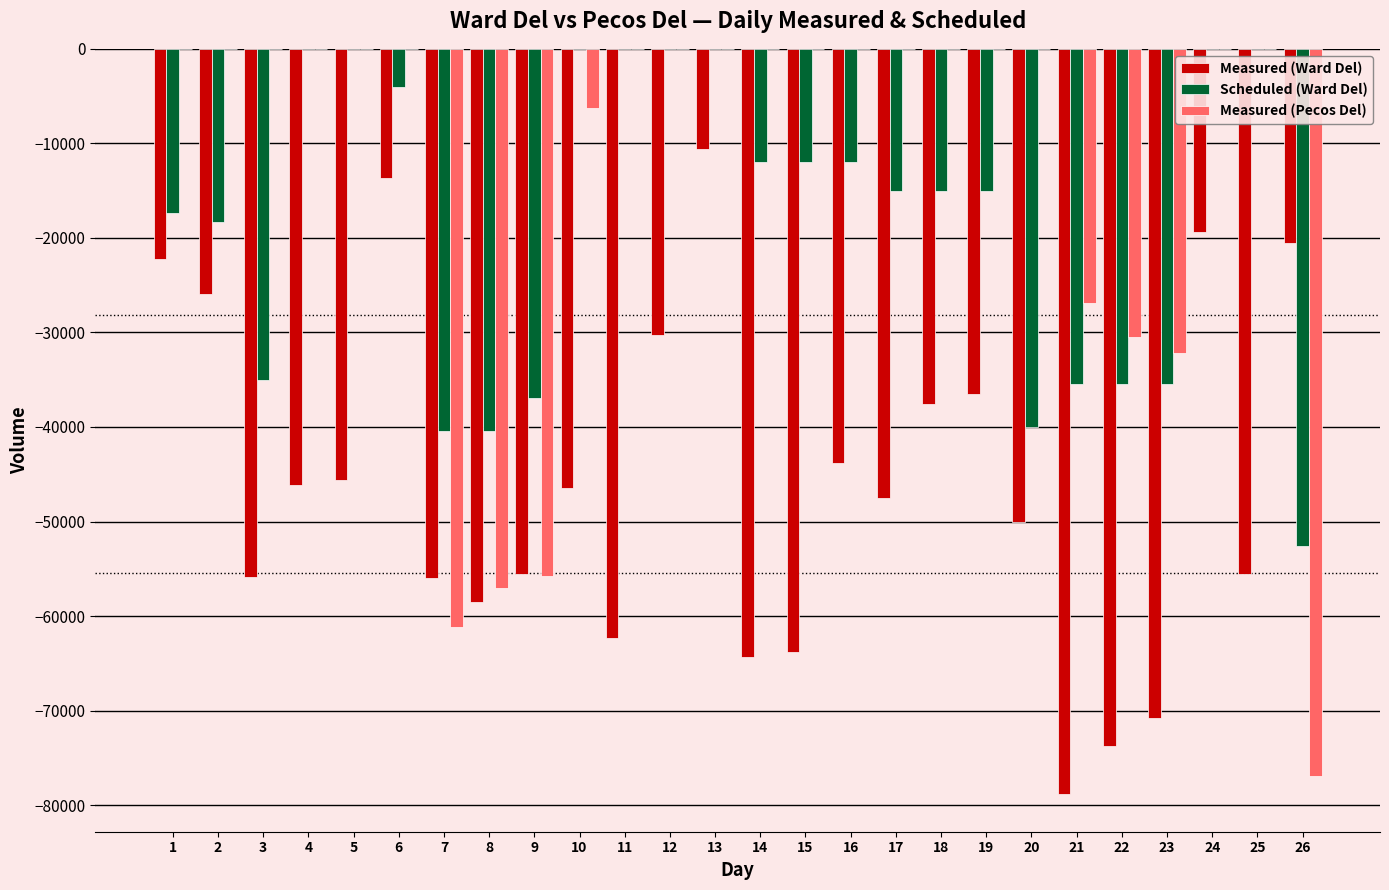

What is the total value across all series at 19?

-51538